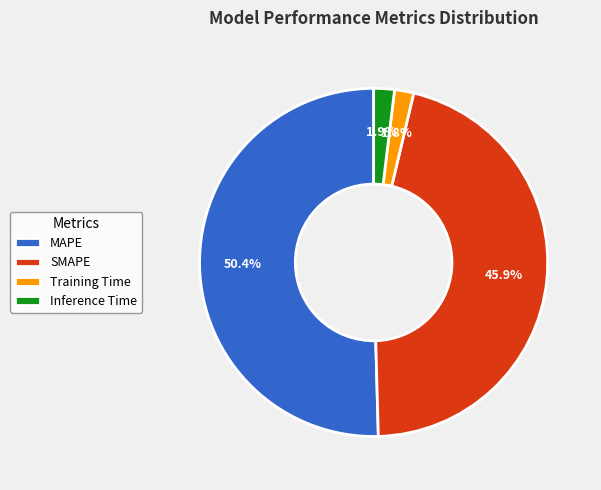

Does any single category account for the majority?

Yes